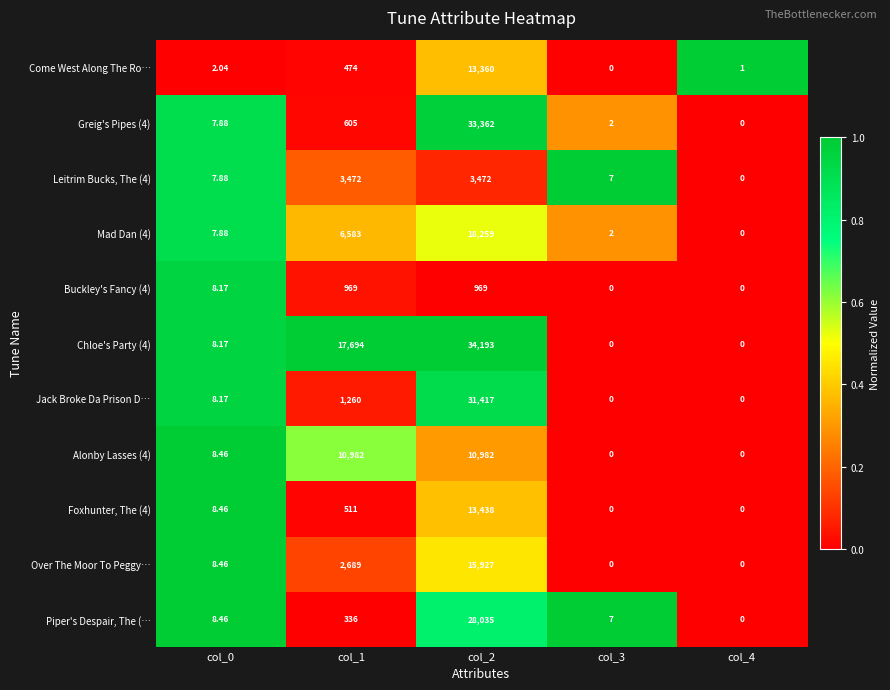

Is the value of Greig's Pipes (4) at col_3 greater than the value of Leitrim Bucks, The (4) at col_4?

Yes